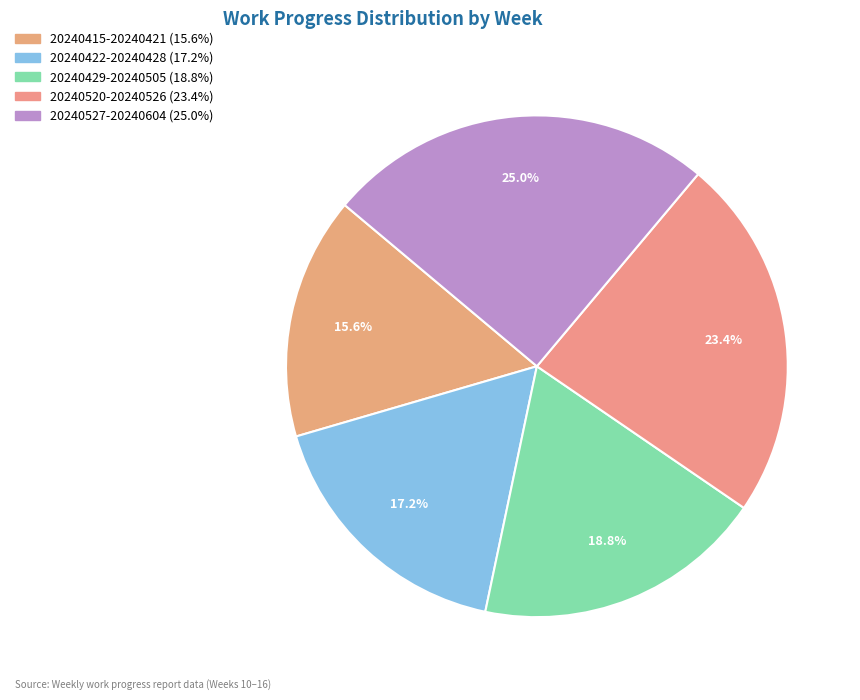

What is the total percentage of 20240520-20240526 and 20240422-20240428?

40.6%